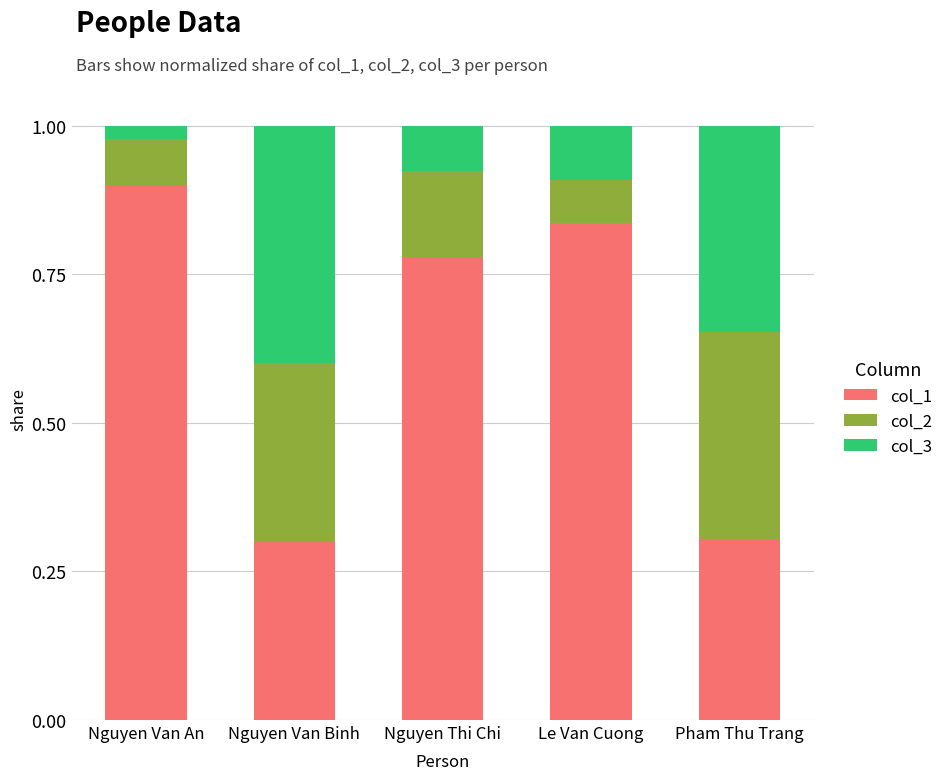

What is the sum of all col_1 values?

3.1